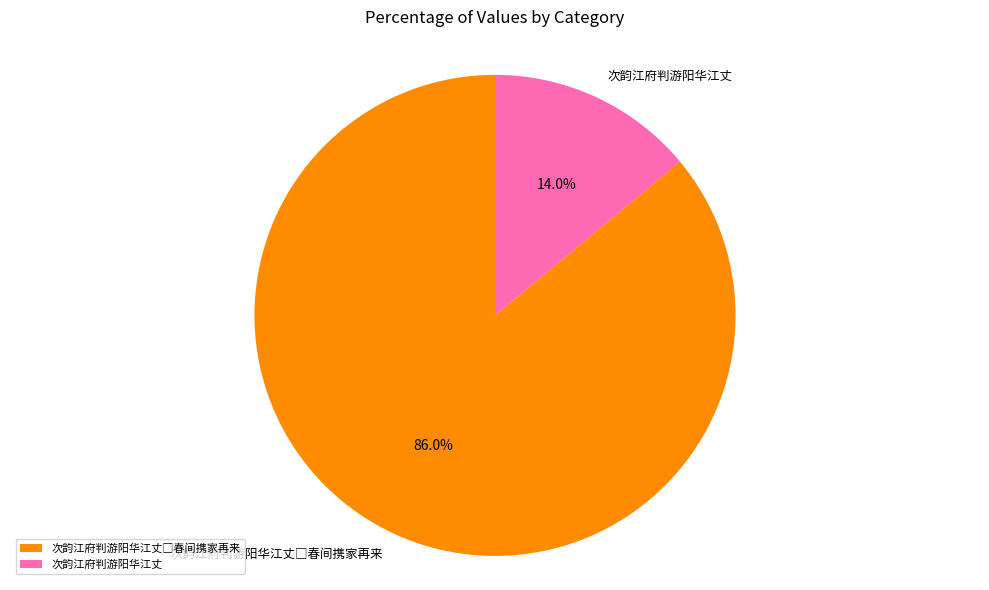

Is there a majority slice in this chart?

Yes